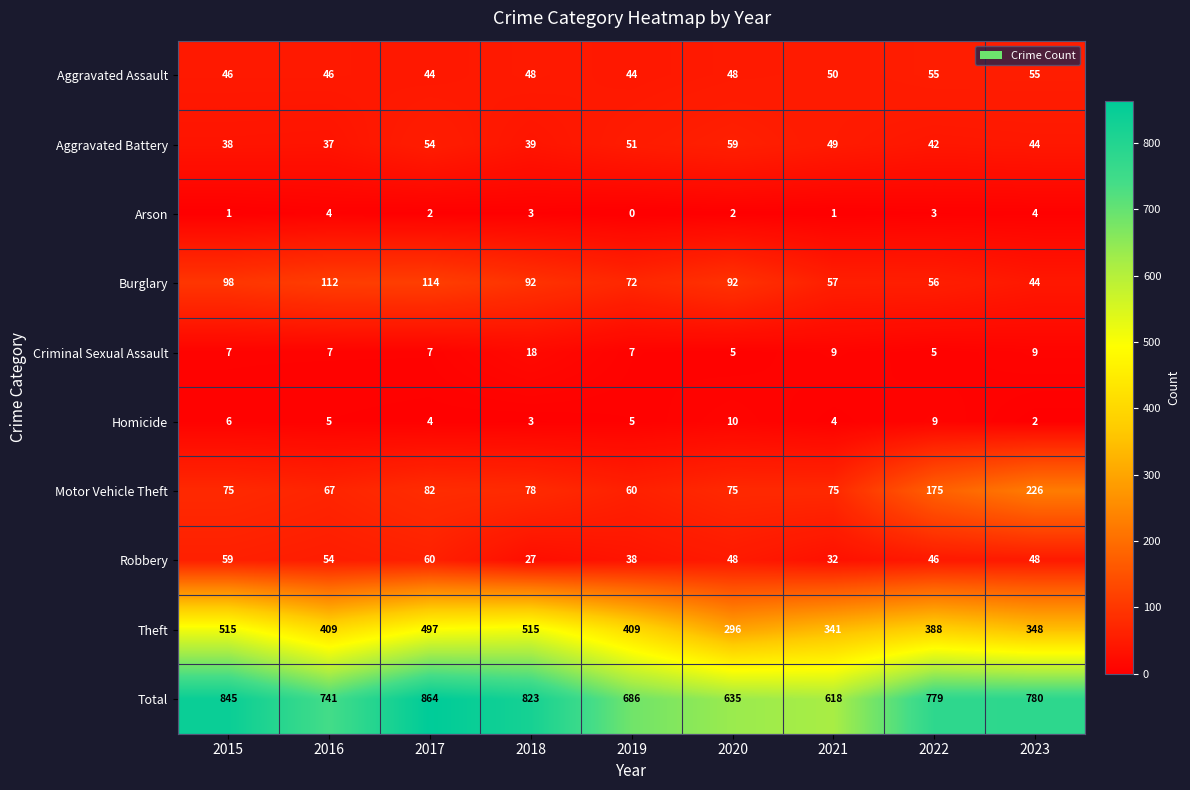

Which series changed the most between 2015 and 2021?

Total